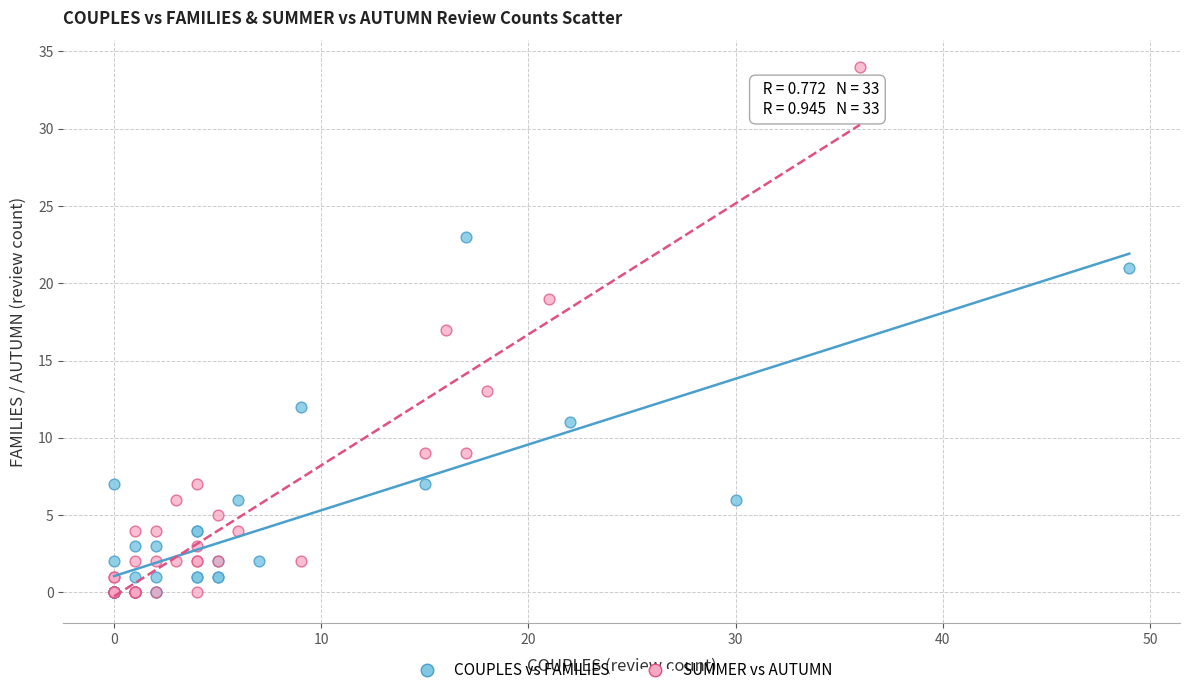

What are all the series names shown in the legend?

COUPLES vs FAMILIES, SUMMER vs AUTUMN